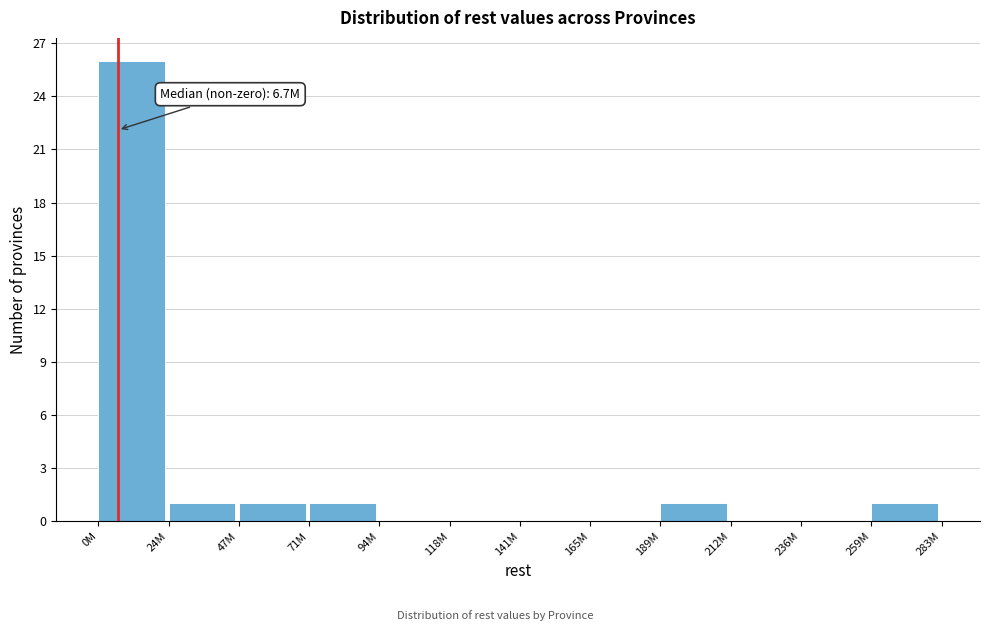

Reading right to left, what are all the values shown in this chart?

259M=1	236M=0	212M=0	189M=1	165M=0	141M=0	118M=0	94M=0	71M=1	47M=1	24M=1	0M=26